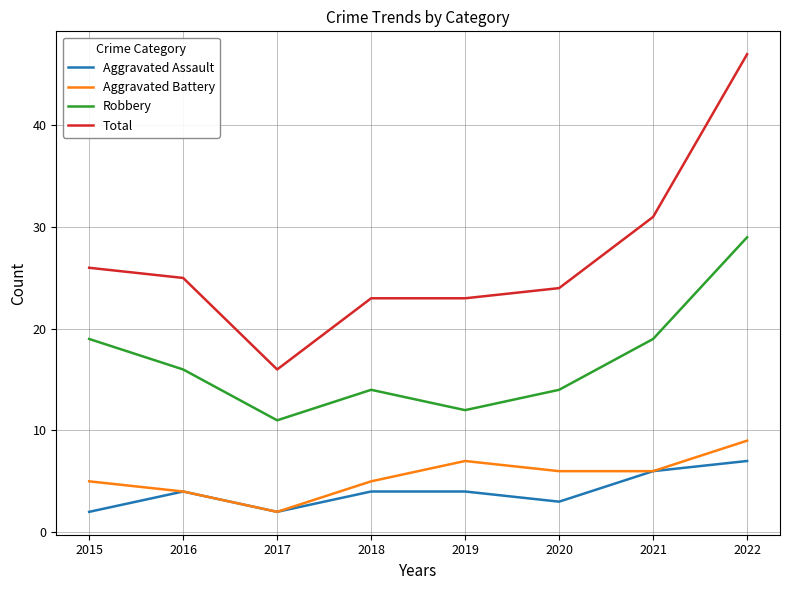

What are all the series names shown in the legend?

Aggravated Assault, Aggravated Battery, Robbery, Total